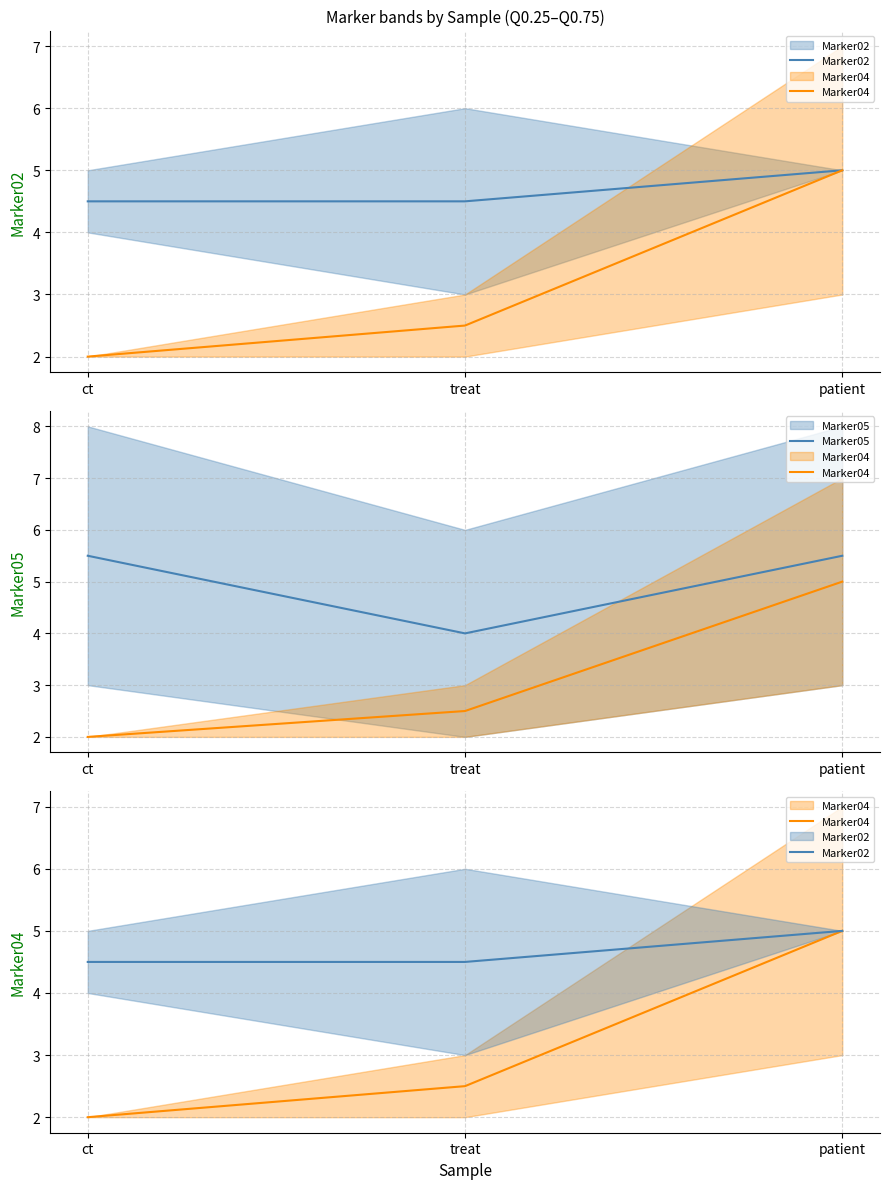

What is the value of the Marker05 point at the 2nd from the left?

4.0